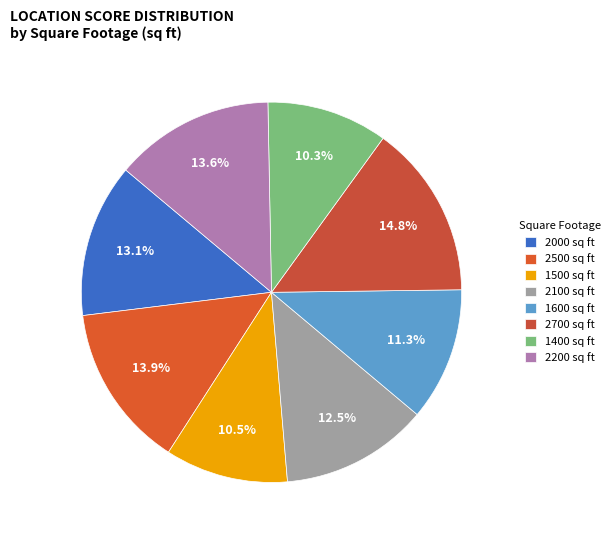

The 1500 slice represents 22% of the pie. True or false?

False